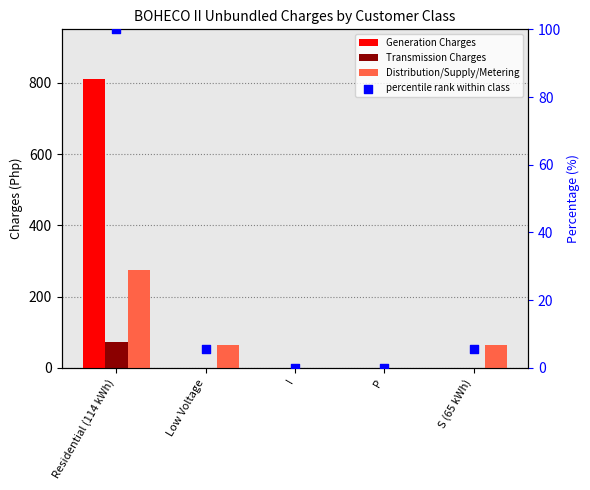

What are all the series names shown in the legend?

Generation Charges, Transmission Charges, Distribution/Supply/Metering, percentile rank within class